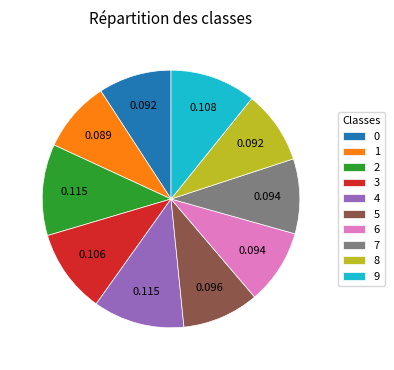

Does 1 represent more than half of the total?

No